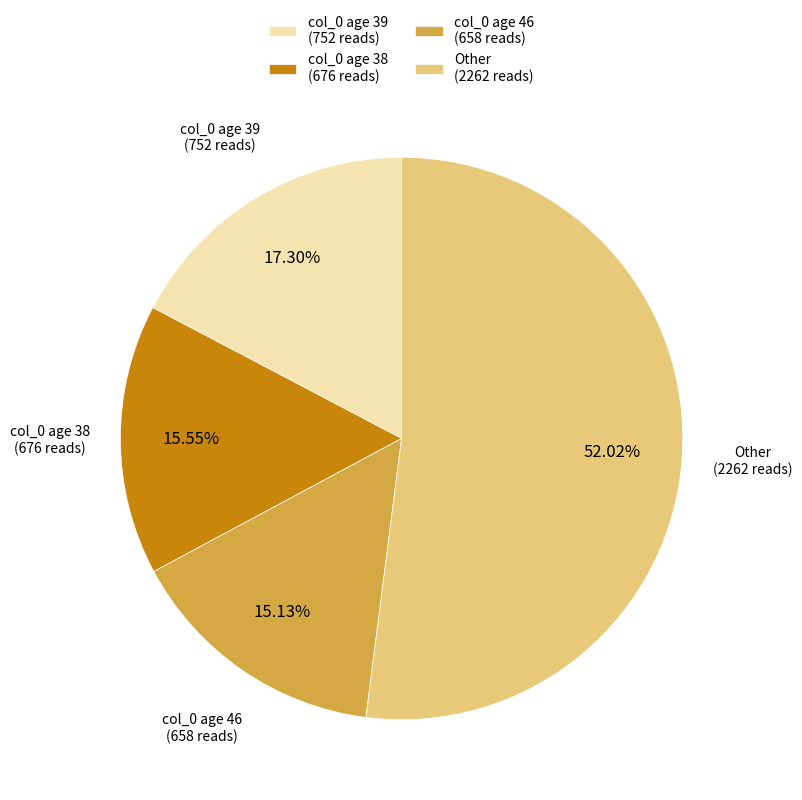

Combined, do col_0 age 46 and col_0 age 39 account for over 50%?

No